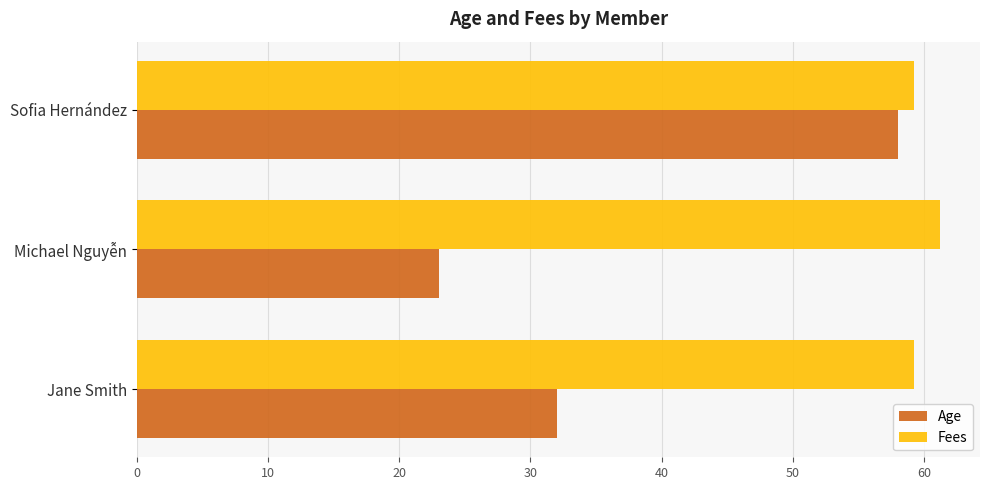

At which category is the sum across all series the highest?

Sofia Hernández